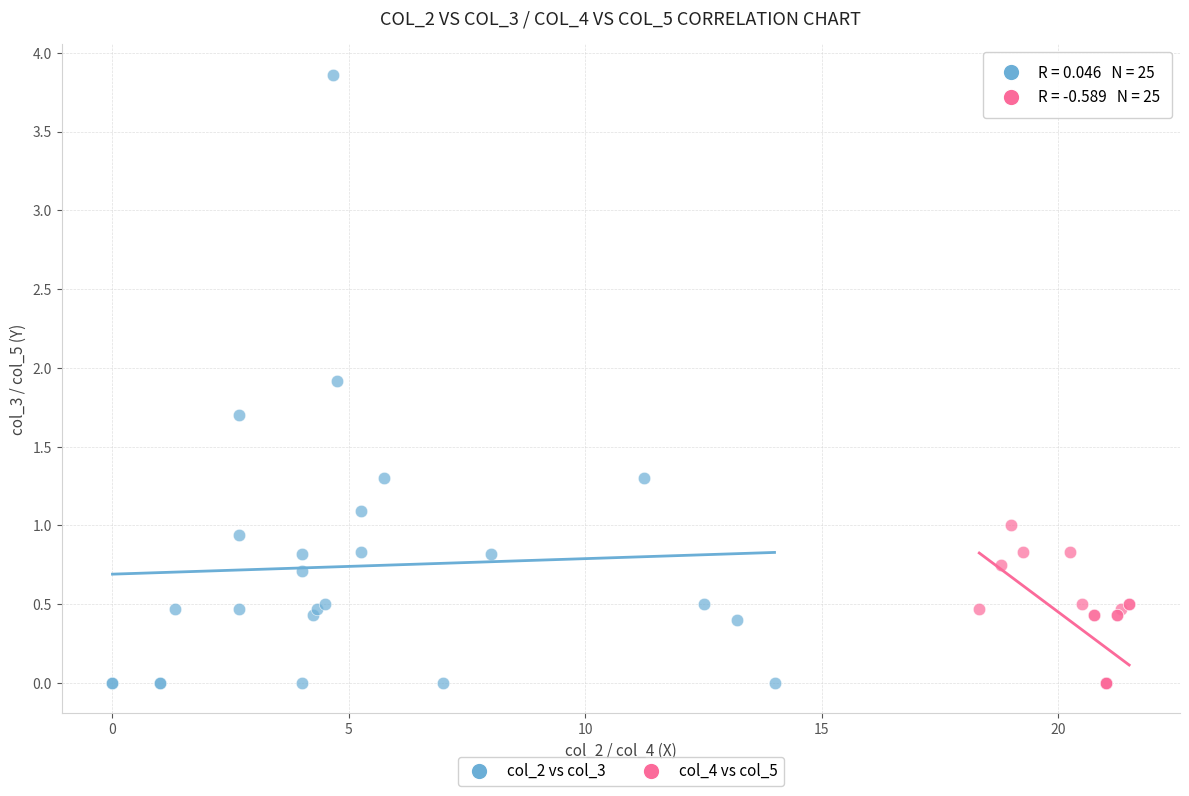

Which series reaches the maximum Y coordinate?

col_2 vs col_3